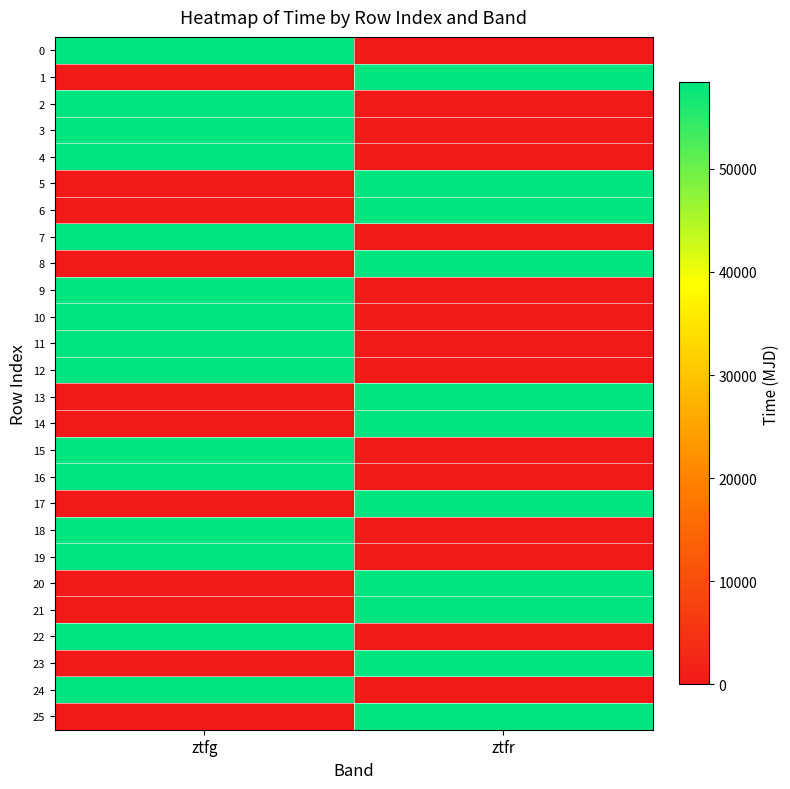

Reading right to left, extract all data points from this chart.

0: ztfr=0.0	ztfg=58362.5
1: ztfr=58365.5	ztfg=0.0
2: ztfr=0.0	ztfg=58368.5
3: ztfr=0.0	ztfg=58371.5
4: ztfr=0.0	ztfg=58374.5
5: ztfr=58374.5	ztfg=0.0
6: ztfr=58377.5	ztfg=0.0
7: ztfr=0.0	ztfg=58377.5
8: ztfr=58380.5	ztfg=0.0
9: ztfr=0.0	ztfg=58380.5
10: ztfr=0.0	ztfg=58383.5
11: ztfr=0.0	ztfg=58384.5
12: ztfr=0.0	ztfg=58384.5
13: ztfr=58386.4	ztfg=0.0
14: ztfr=58387.5	ztfg=0.0
15: ztfr=0.0	ztfg=58387.5
16: ztfr=0.0	ztfg=58388.5
17: ztfr=58388.5	ztfg=0.0
18: ztfr=0.0	ztfg=58389.4
19: ztfr=0.0	ztfg=58389.4
20: ztfr=58389.5	ztfg=0.0
21: ztfr=58389.5	ztfg=0.0
22: ztfr=0.0	ztfg=58390.5
23: ztfr=58390.5	ztfg=0.0
24: ztfr=0.0	ztfg=58397.5
25: ztfr=58397.5	ztfg=0.0